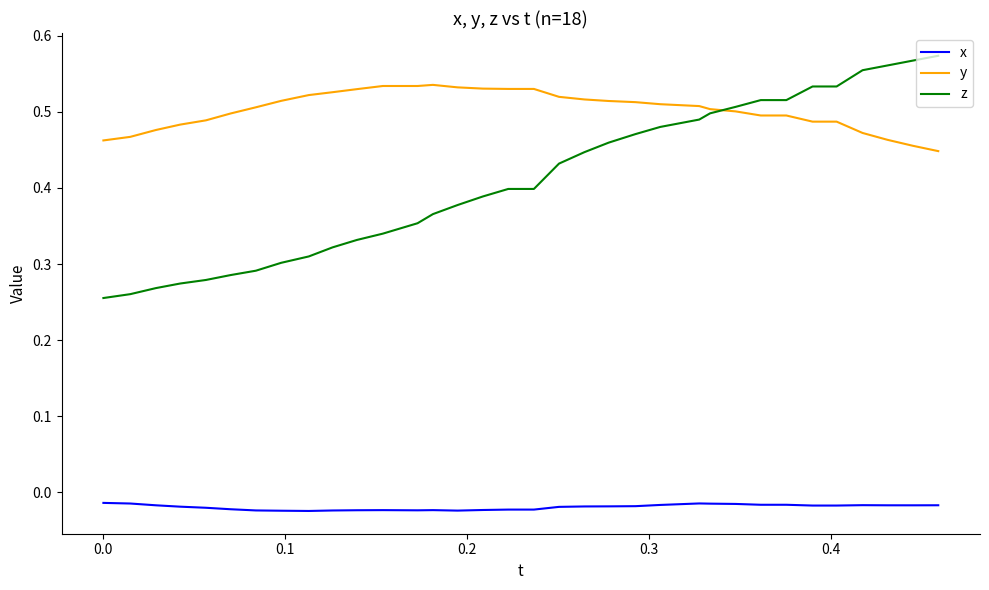

True or false: x and y cross at least once.

False